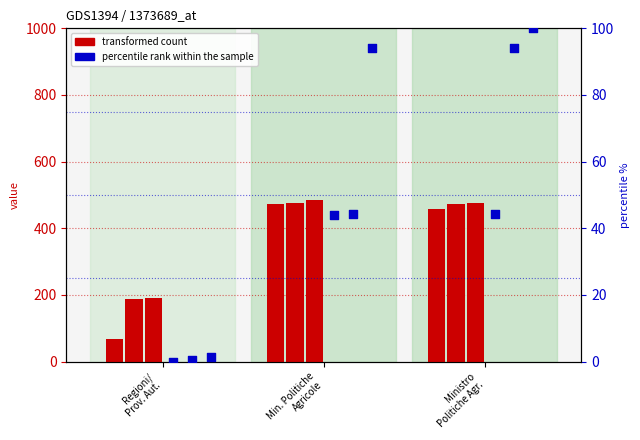

Which series has the largest total across all categories?

transformed count